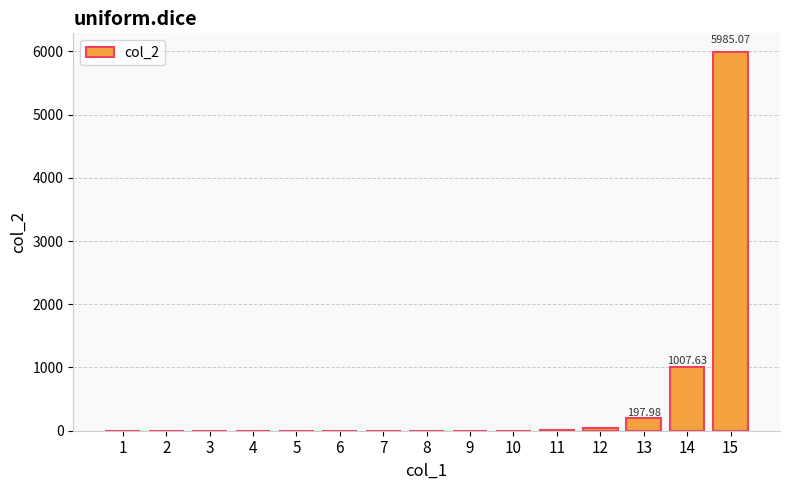

What is the sum of all values?

7251.0